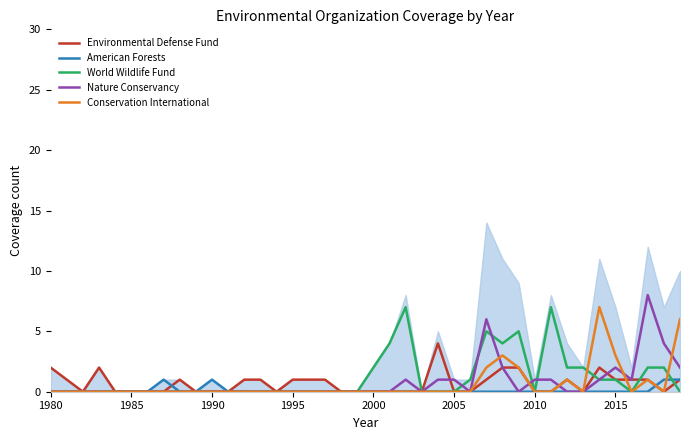

How many lines are shown in the chart?

5